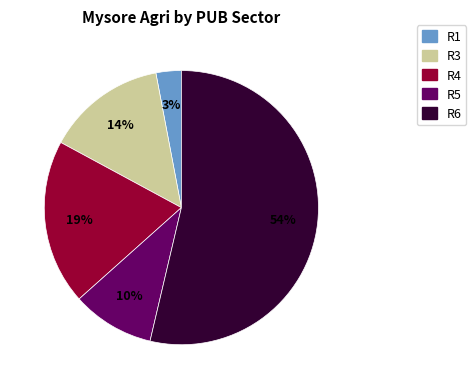

To the nearest percent, what is the difference between the largest and smallest slice percentages?

51%